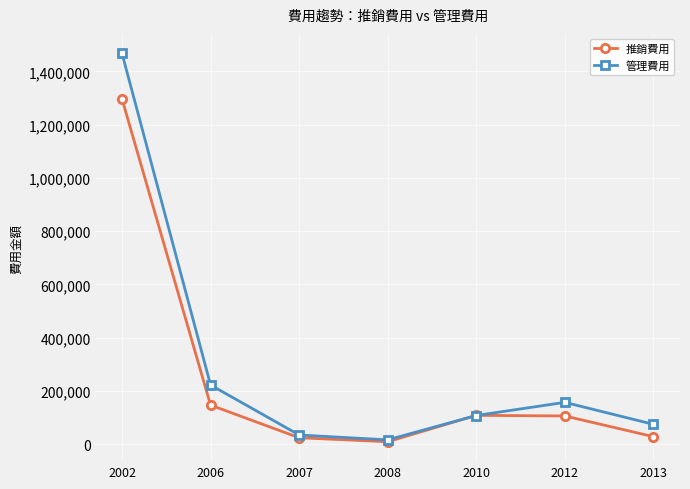

Between 2002 and 2008, which series saw the biggest shift?

管理費用